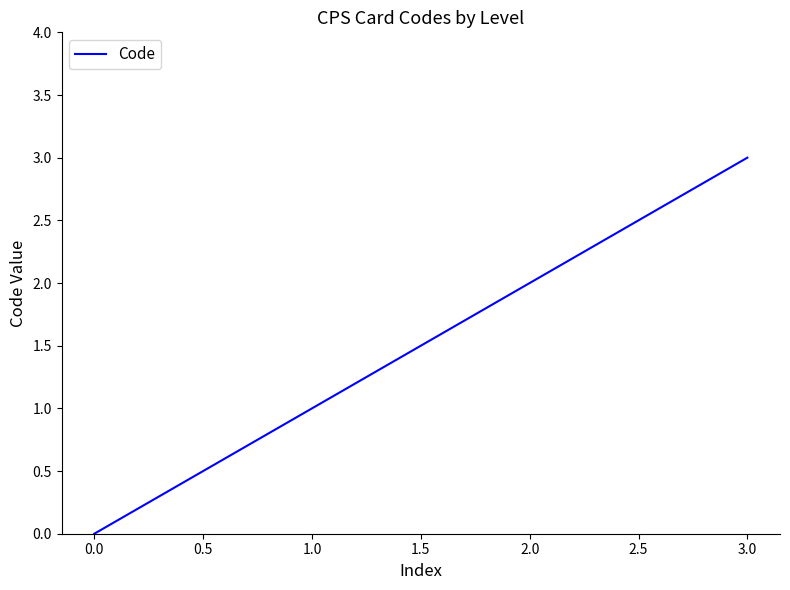

What is the sum of all values?

6